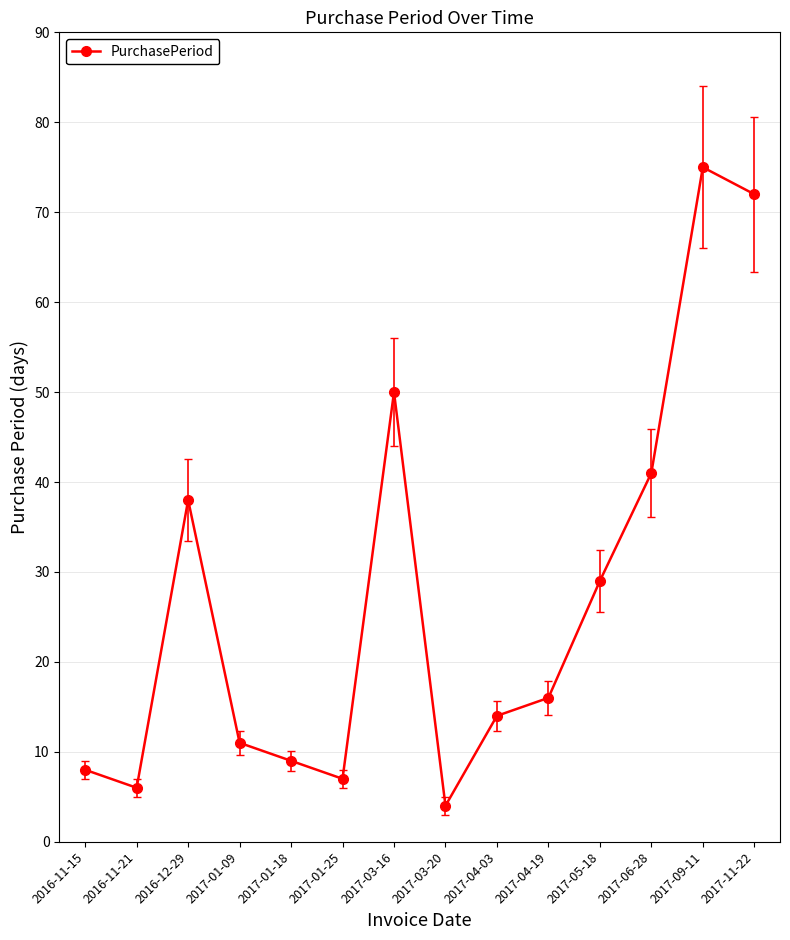

Reading right to left, extract all data points from this chart.

2017-11-22=72	2017-09-11=75	2017-06-28=41	2017-05-18=29	2017-04-19=16	2017-04-03=14	2017-03-20=4	2017-03-16=50	2017-01-25=7	2017-01-18=9	2017-01-09=11	2016-12-29=38	2016-11-21=6	2016-11-15=8